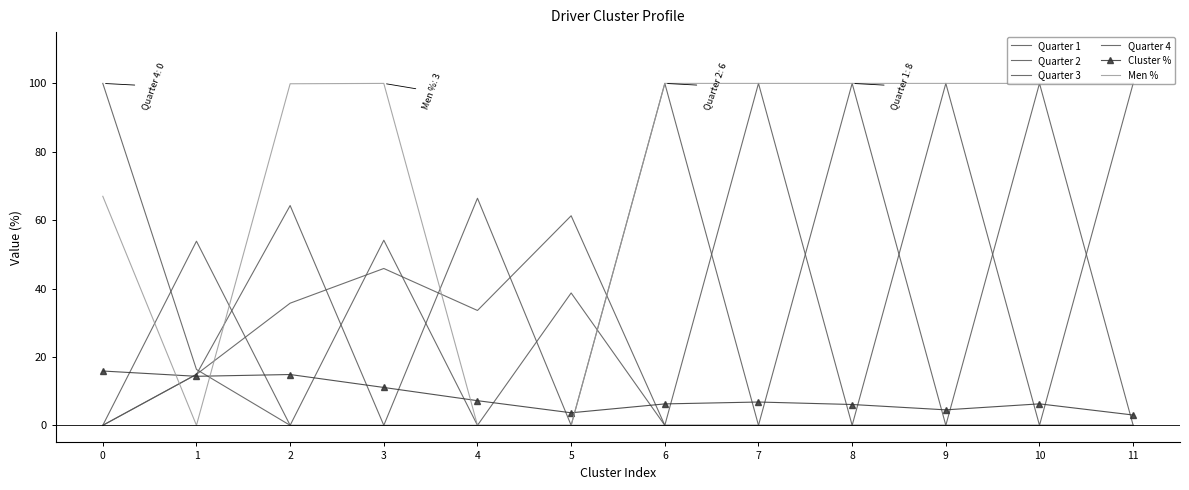

How many lines are shown in the chart?

6